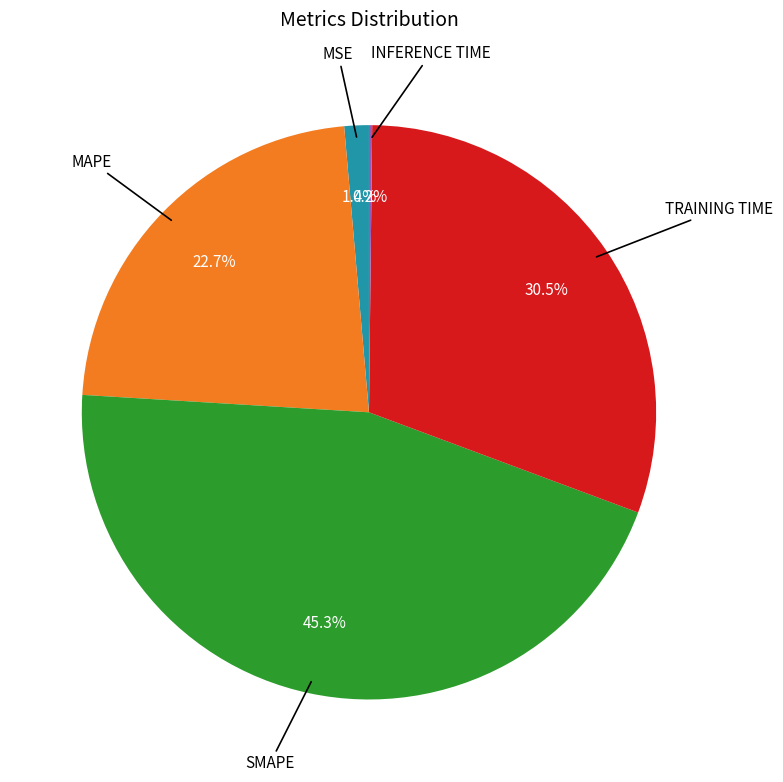

To the nearest percent, what is the difference between the largest and smallest slice percentages?

45%